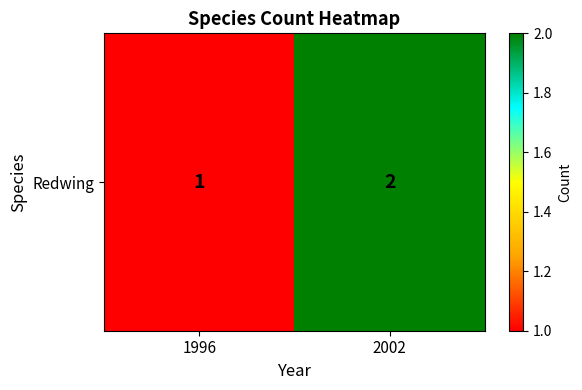

Is it true that the value at 2002 is 2?

True